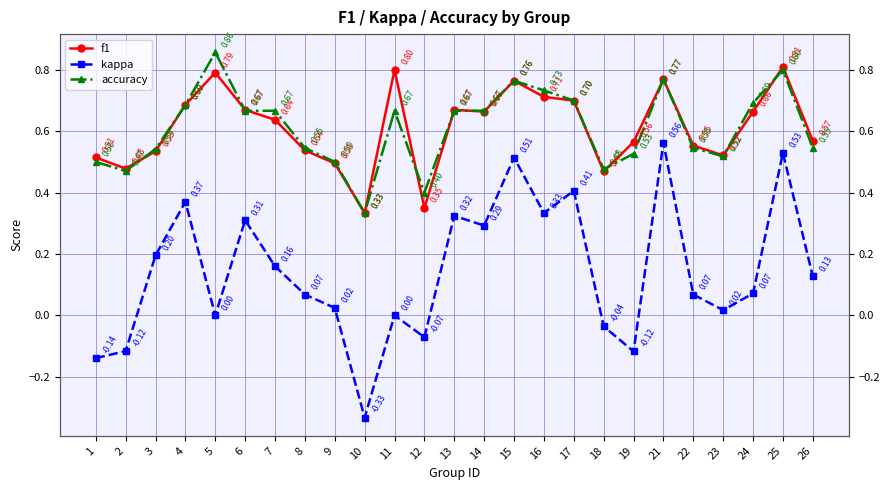

List the labels in order of kappa value, smallest first.

10, 1, 19, 2, 12, 18, 5, 11, 23, 9, 8, 22, 24, 26, 7, 3, 14, 6, 13, 16, 4, 17, 15, 25, 21